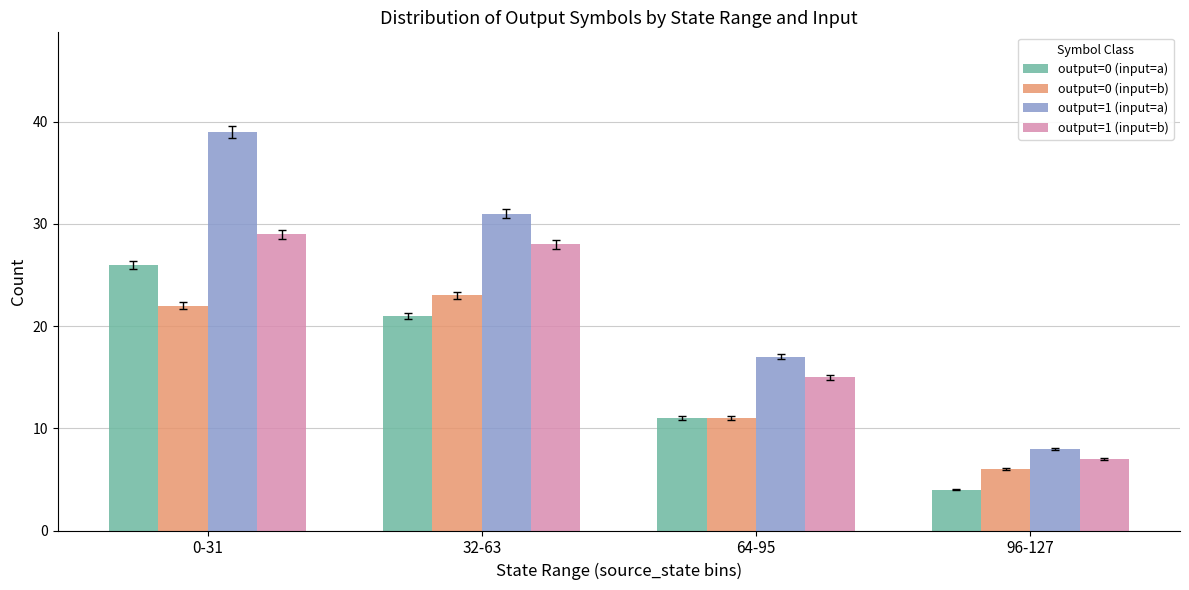

What is the sum of the output=1 (input=a) values at 64-95 and 96-127?

25